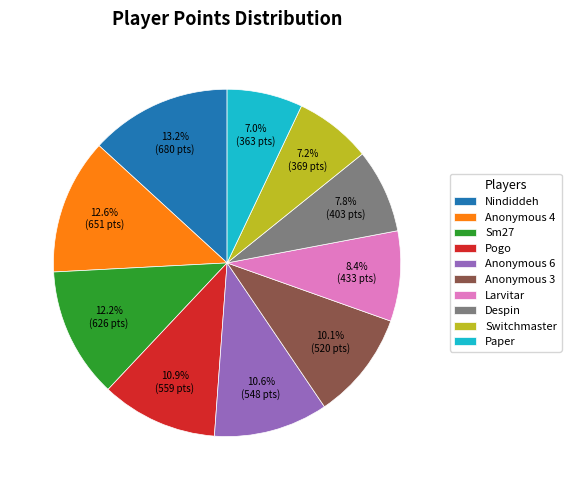

What percentage is NOT represented by Larvitar?

91.6%